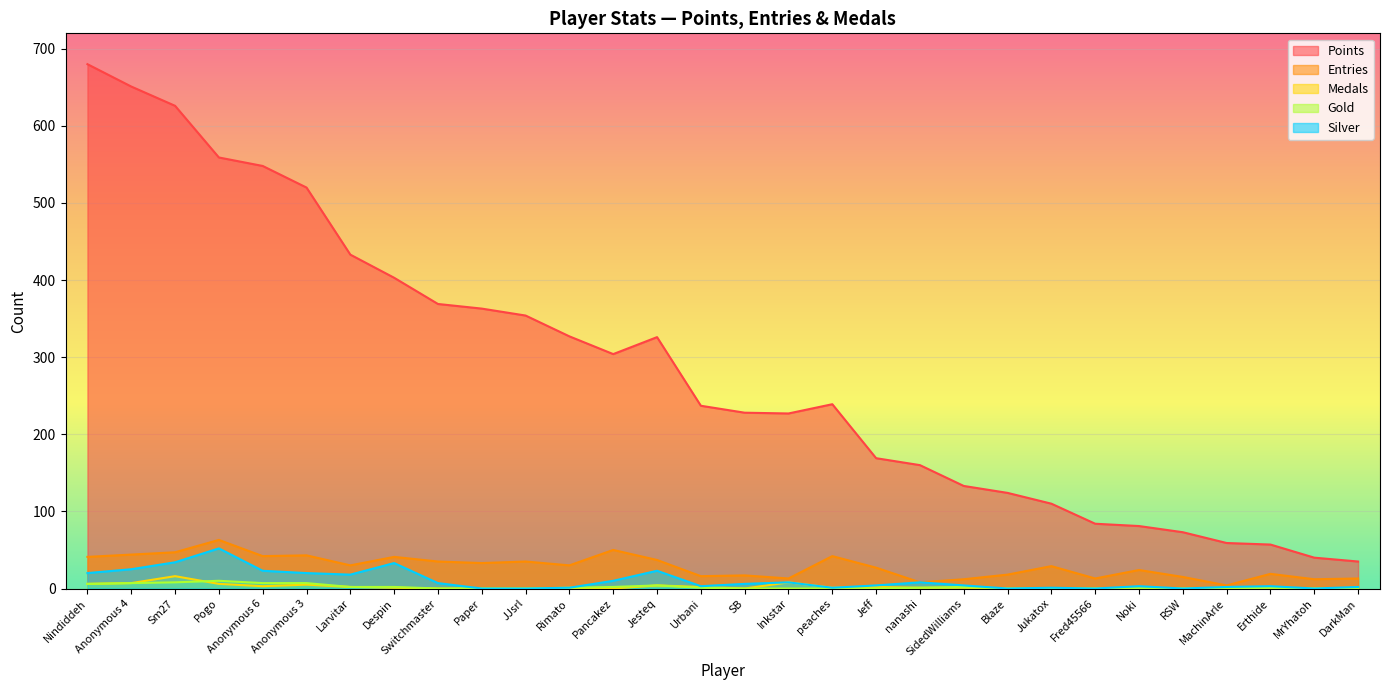

What position from the right is Blaze?

9